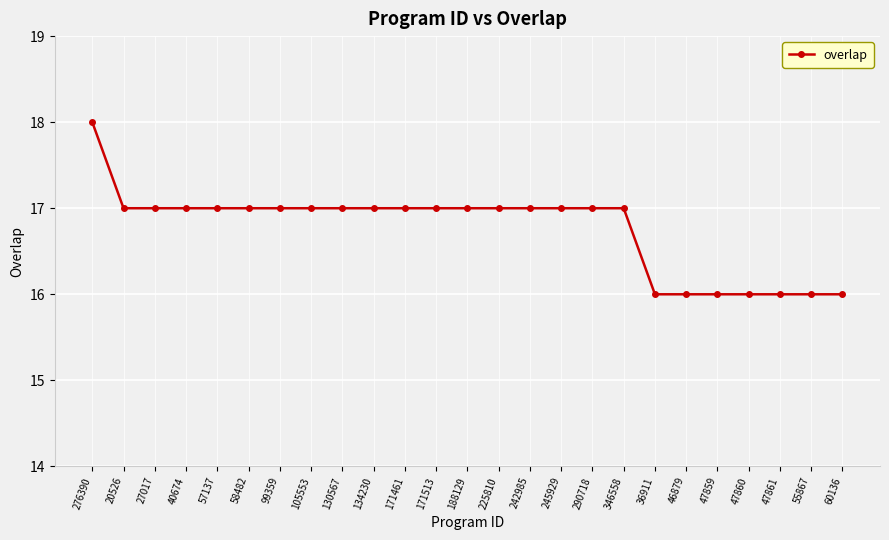

What is the label of the 25th point from the right?

276390